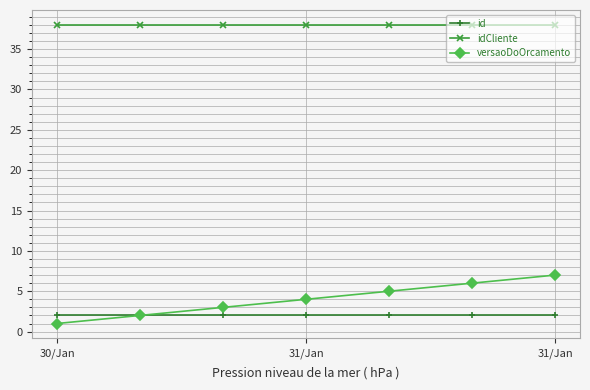

What is the highest value of the versaoDoOrcamento series?

7